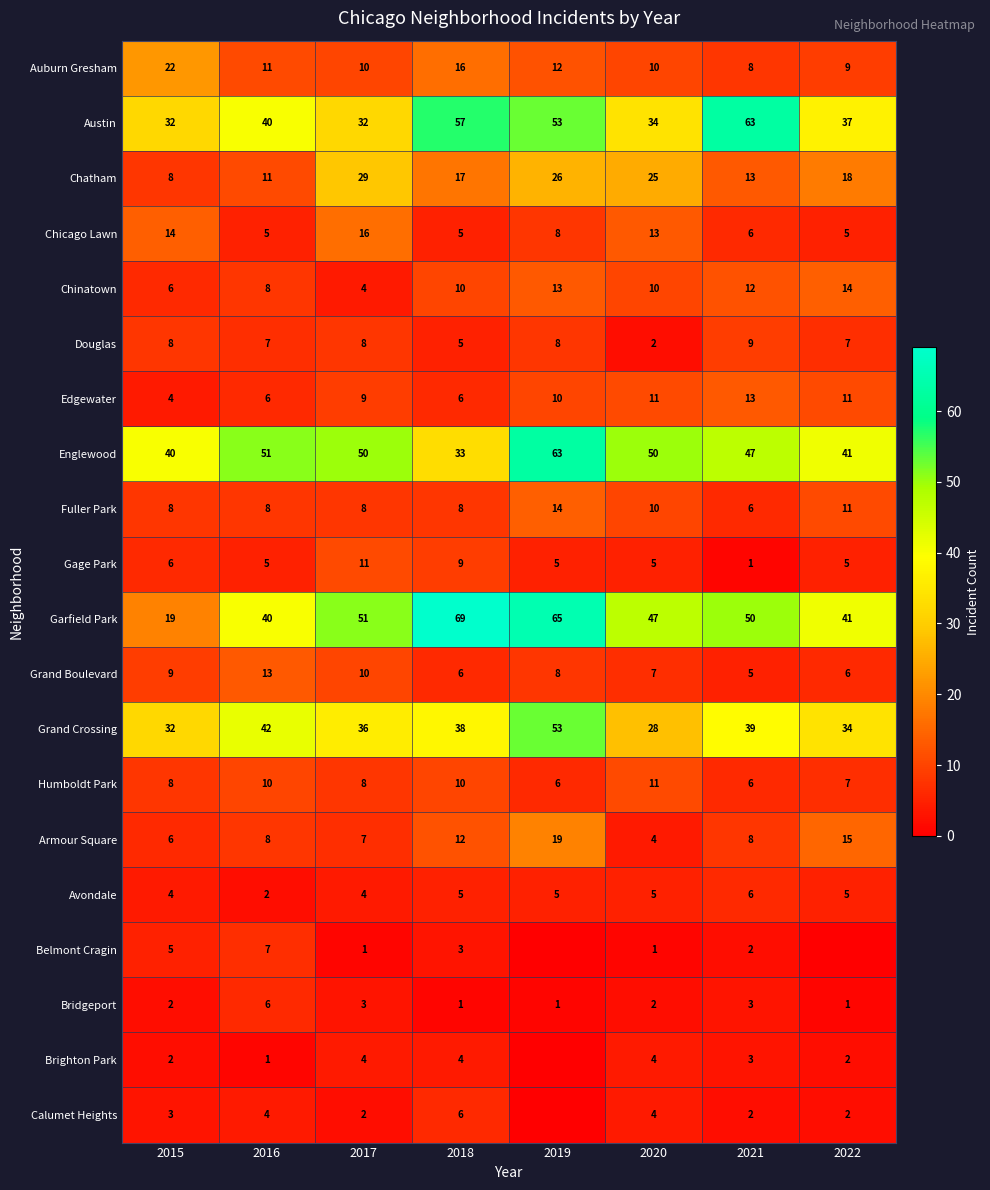

How many categories are shown in the chart?

8